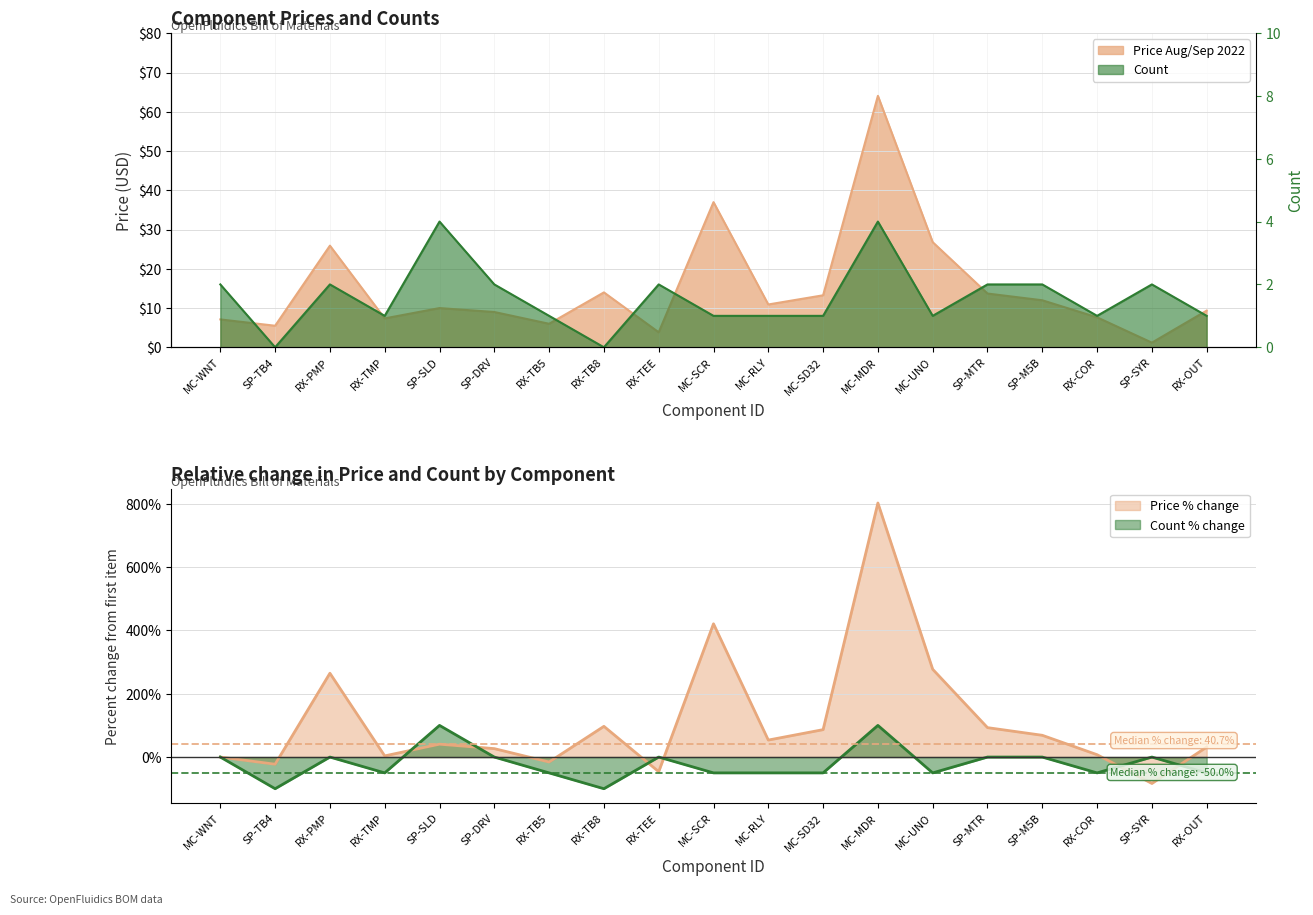

What is the label of the 13th point from the right?

RX-TB5